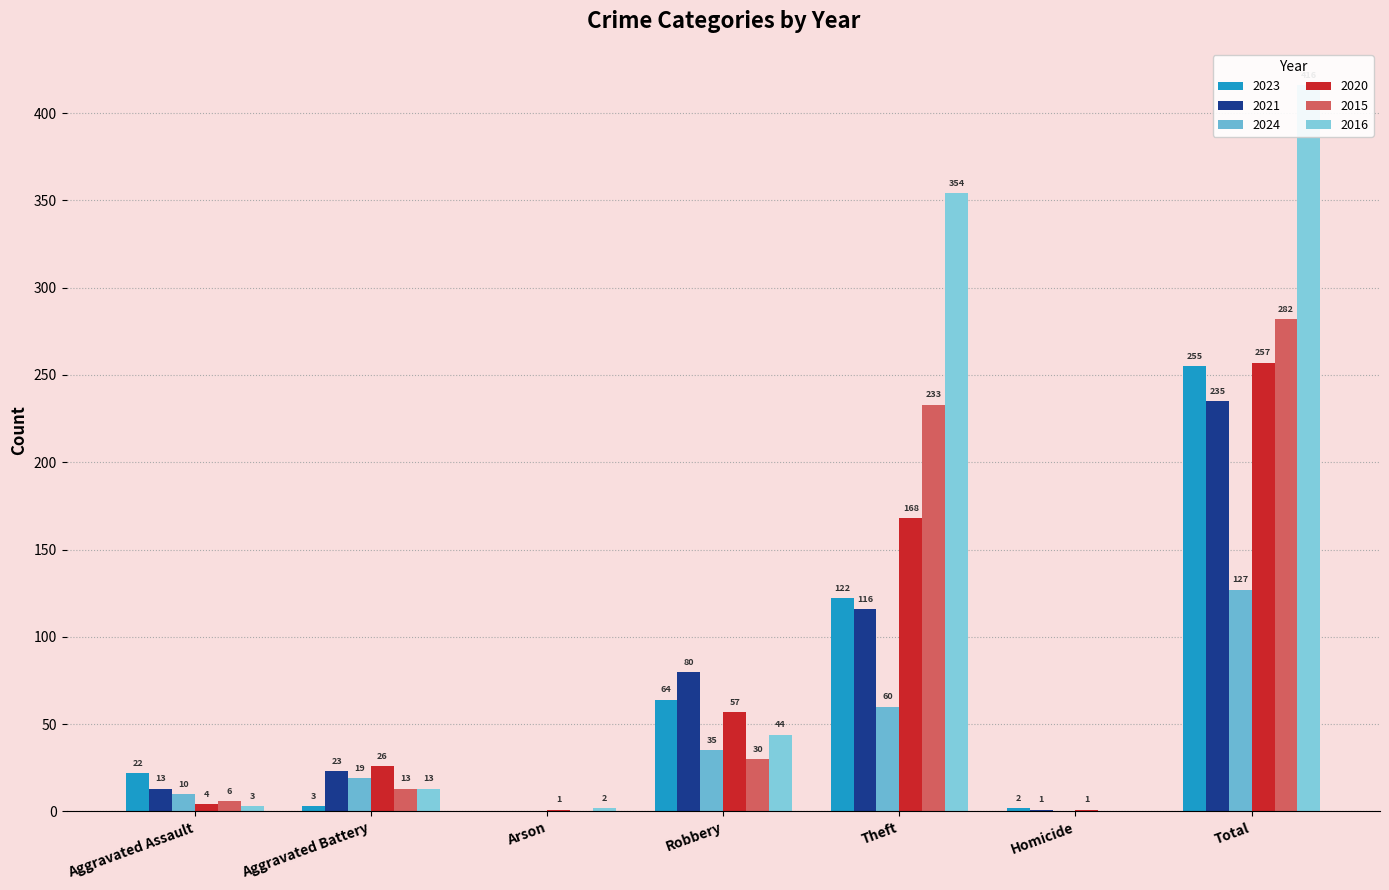

What is the label of the 7th bar from the left?

Total